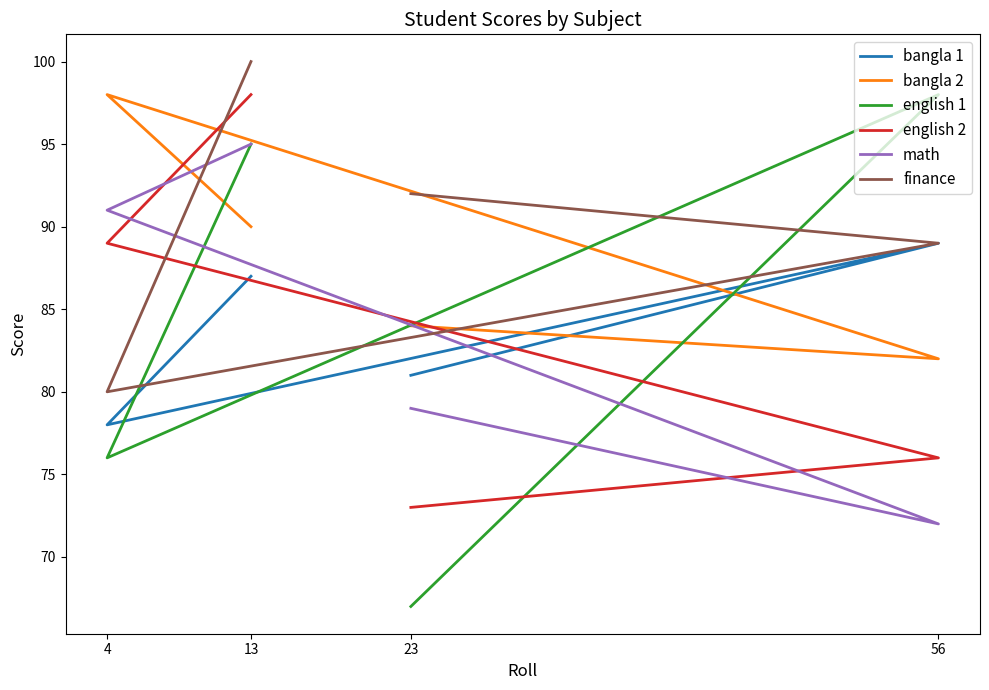

How many data points in finance are above 92?

1